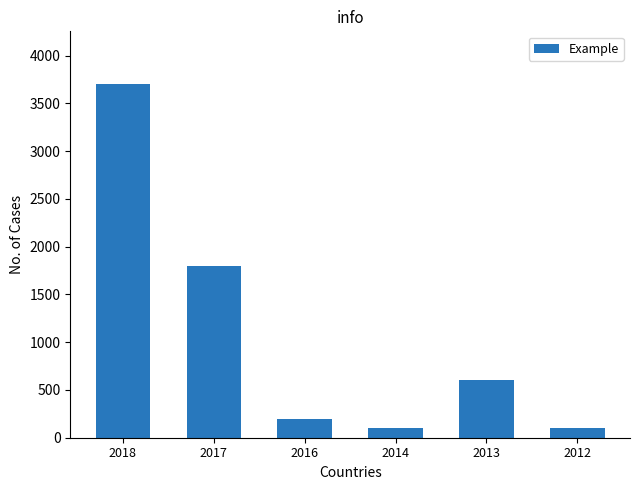

What is the average value?

1083